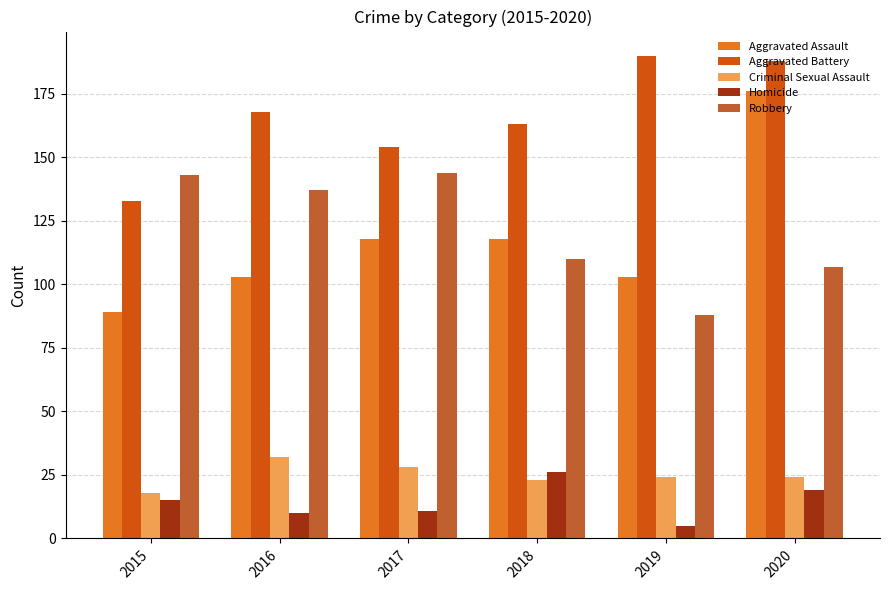

At which label is Robbery closest to 116?

2018